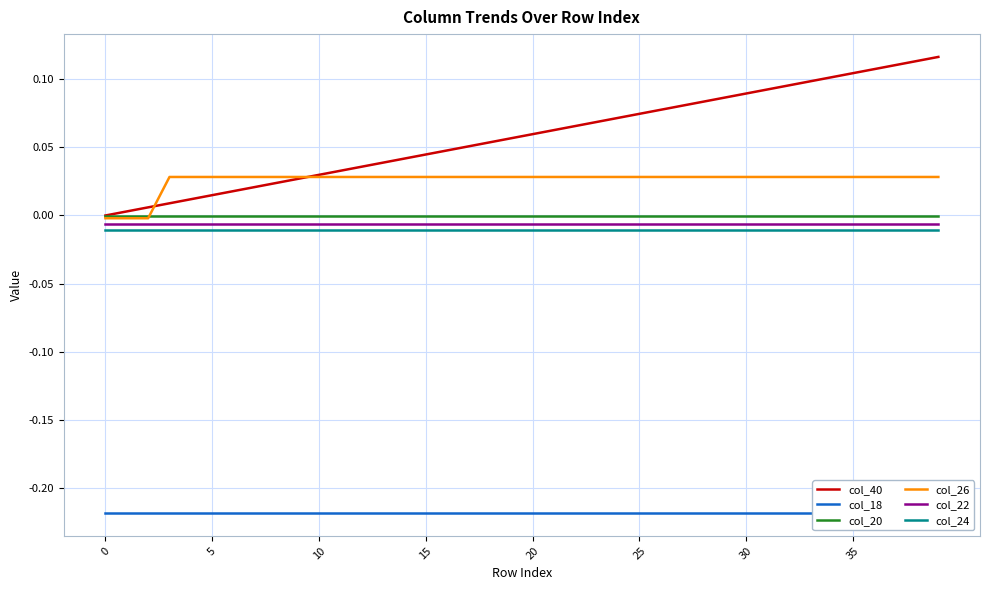

At which category is the sum across all series the highest?

39